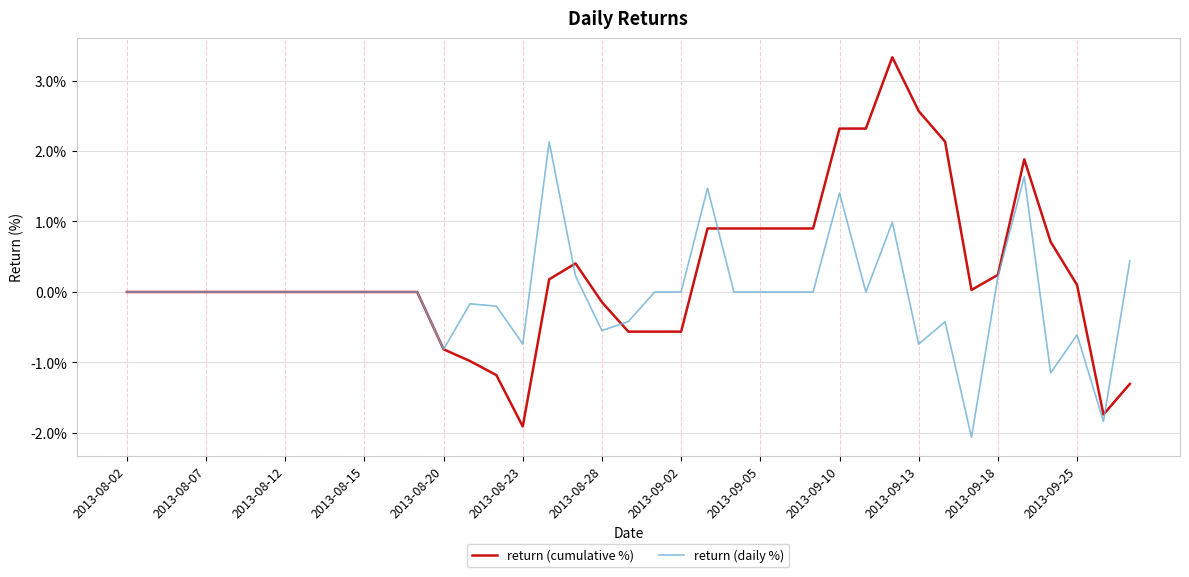

List the series in order of their peak value, lowest first.

return (daily %), return (cumulative %)